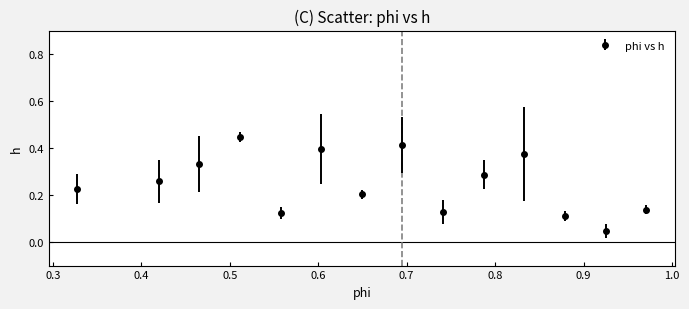

Count the values in the range 0 to 1.

14